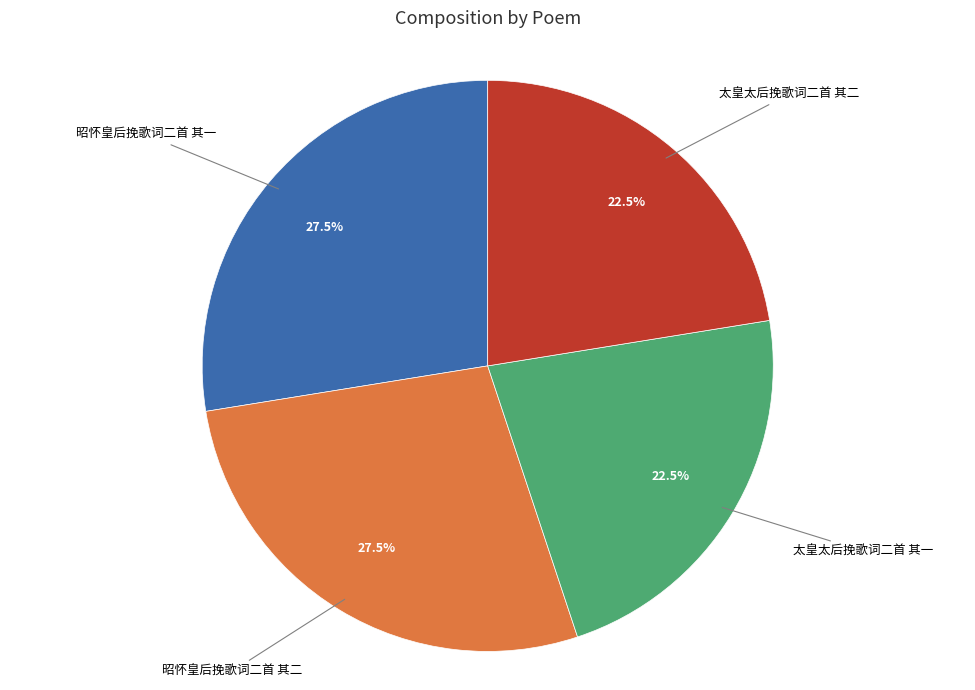

Does any single category account for the majority?

No